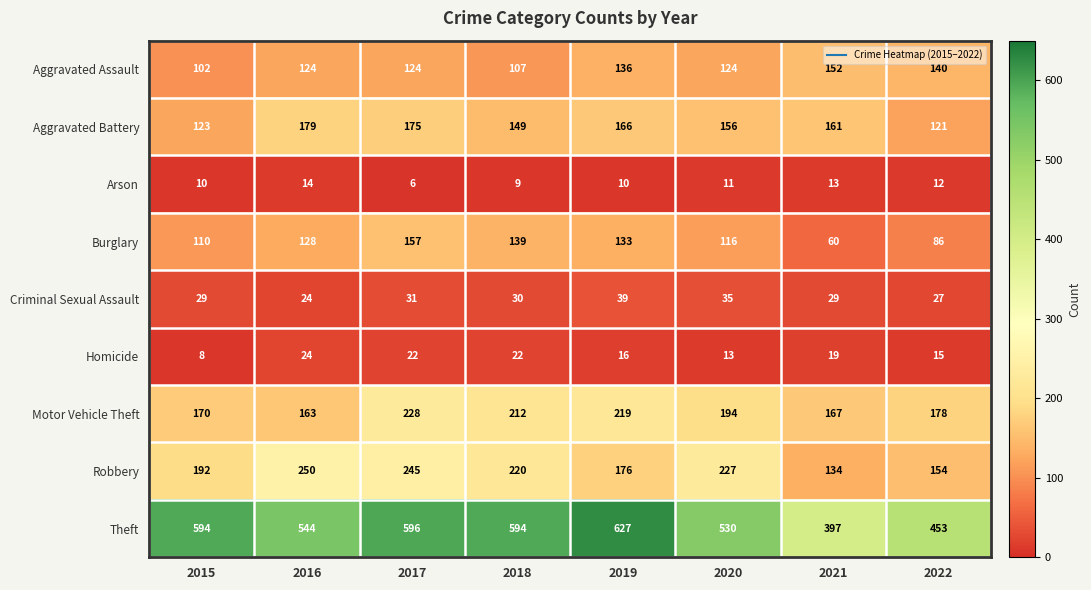

At which label does Theft reach its minimum?

2021